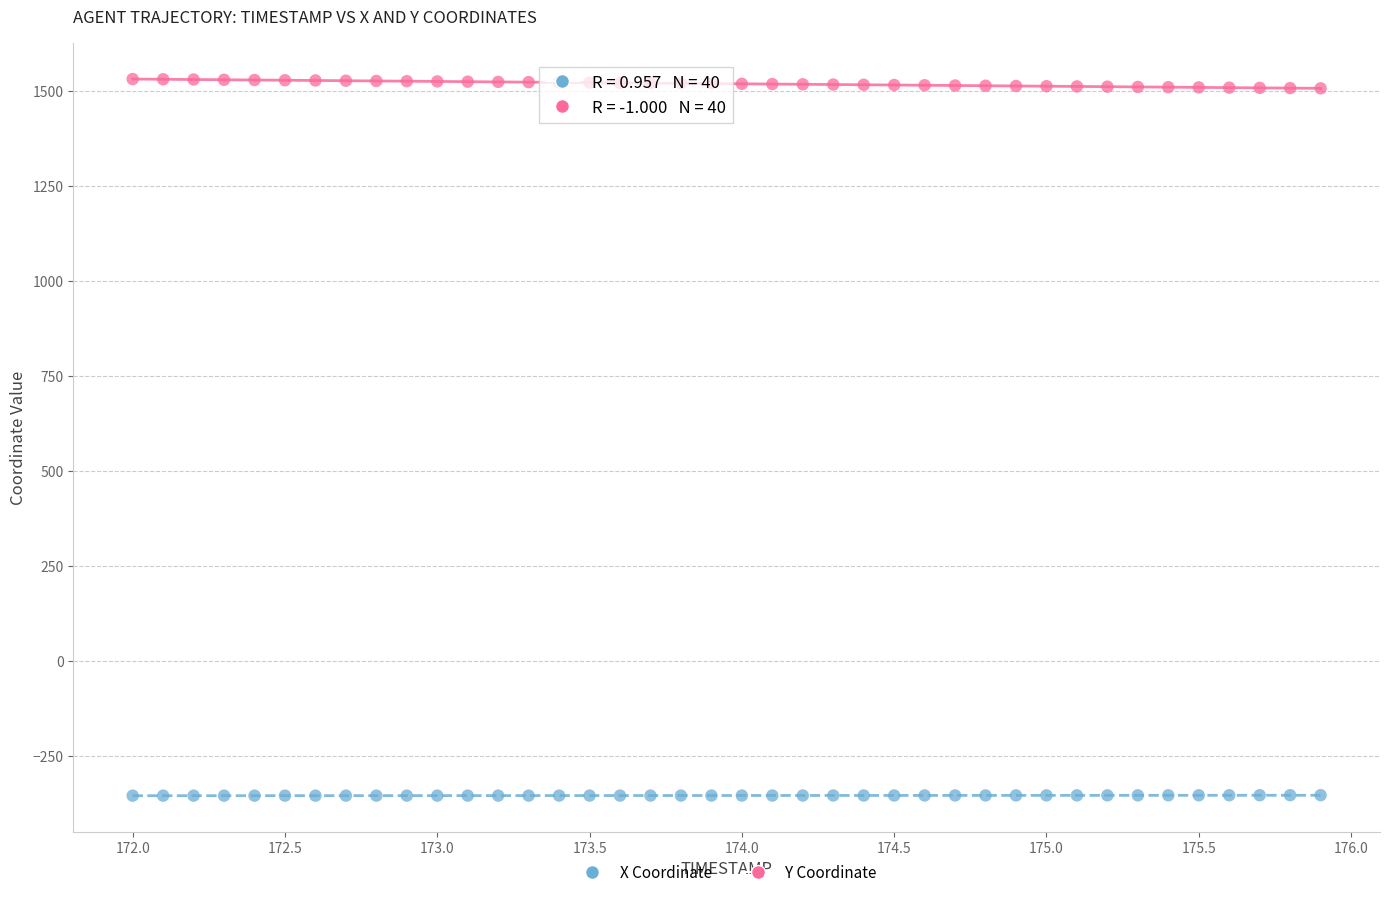

What is the X range (max minus min) for the scatter plot?

3.9